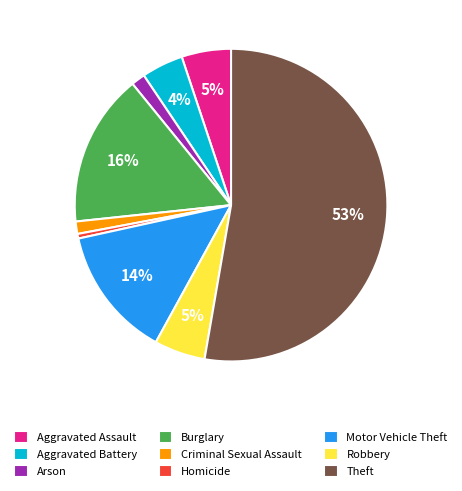

To the nearest percent, what is the difference between the Theft and Motor Vehicle Theft slice percentages?

39%